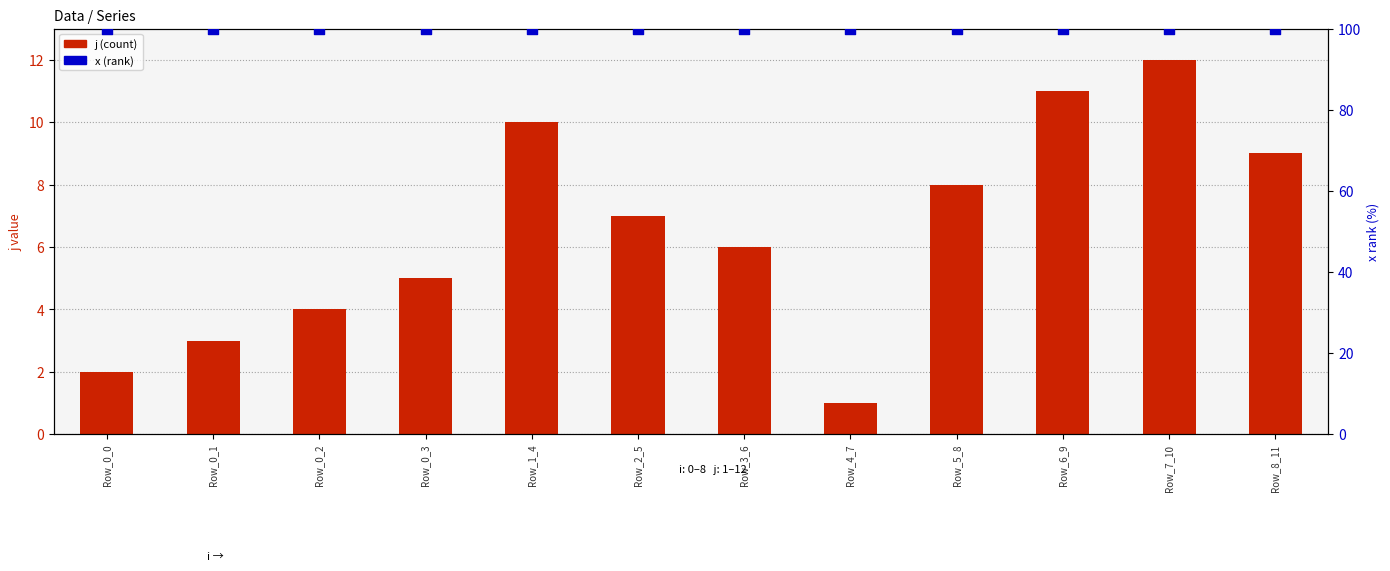

Is the value of j (count) at Row_0_2 greater than the value of x (rank) at Row_6_9?

No